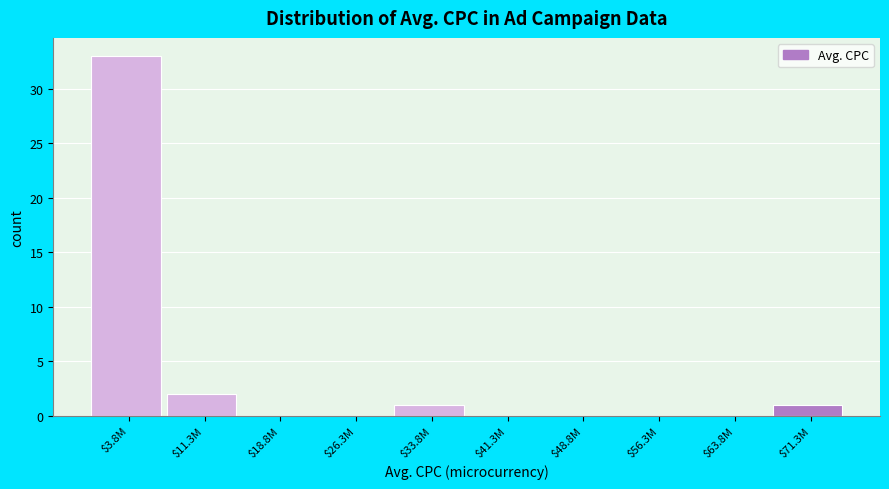

The chart shows a value of 0 at $56.3M. True or false?

True